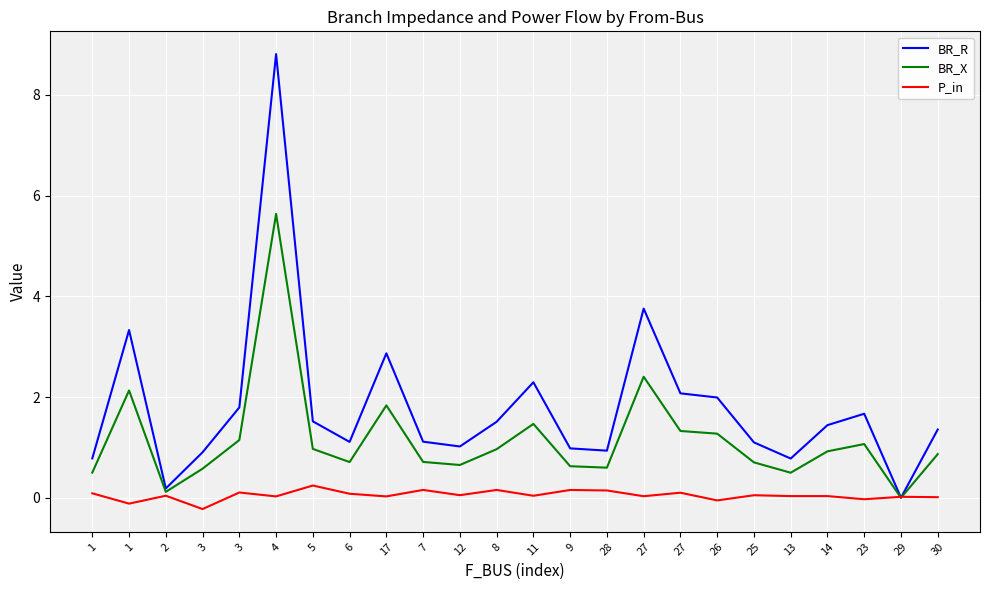

What is the difference between the second highest and minimum values in the P_in series?

0.4